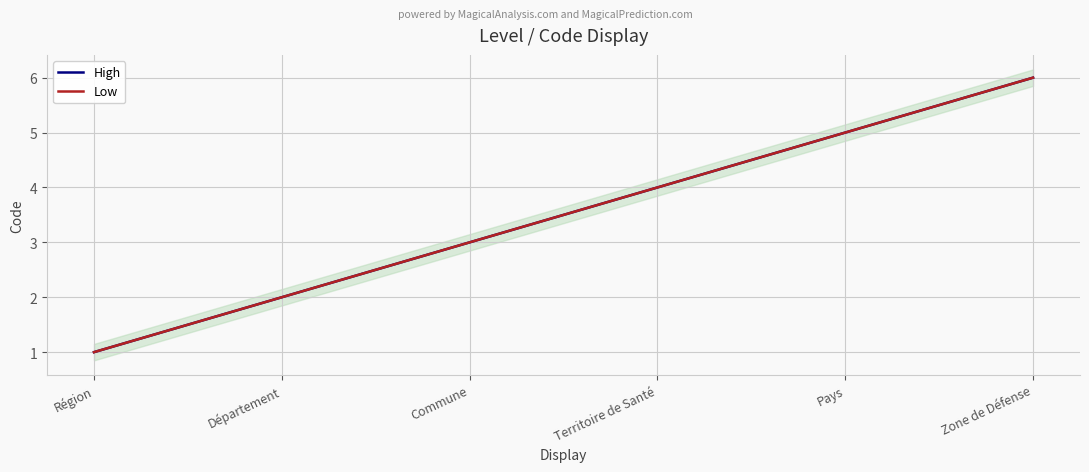

What value does the High series have at Territoire de Santé?

4